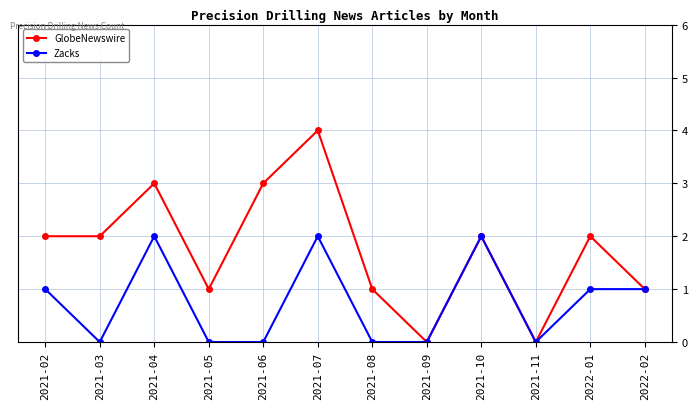

What is the value of the GlobeNewswire point at the 7th from the left?

1